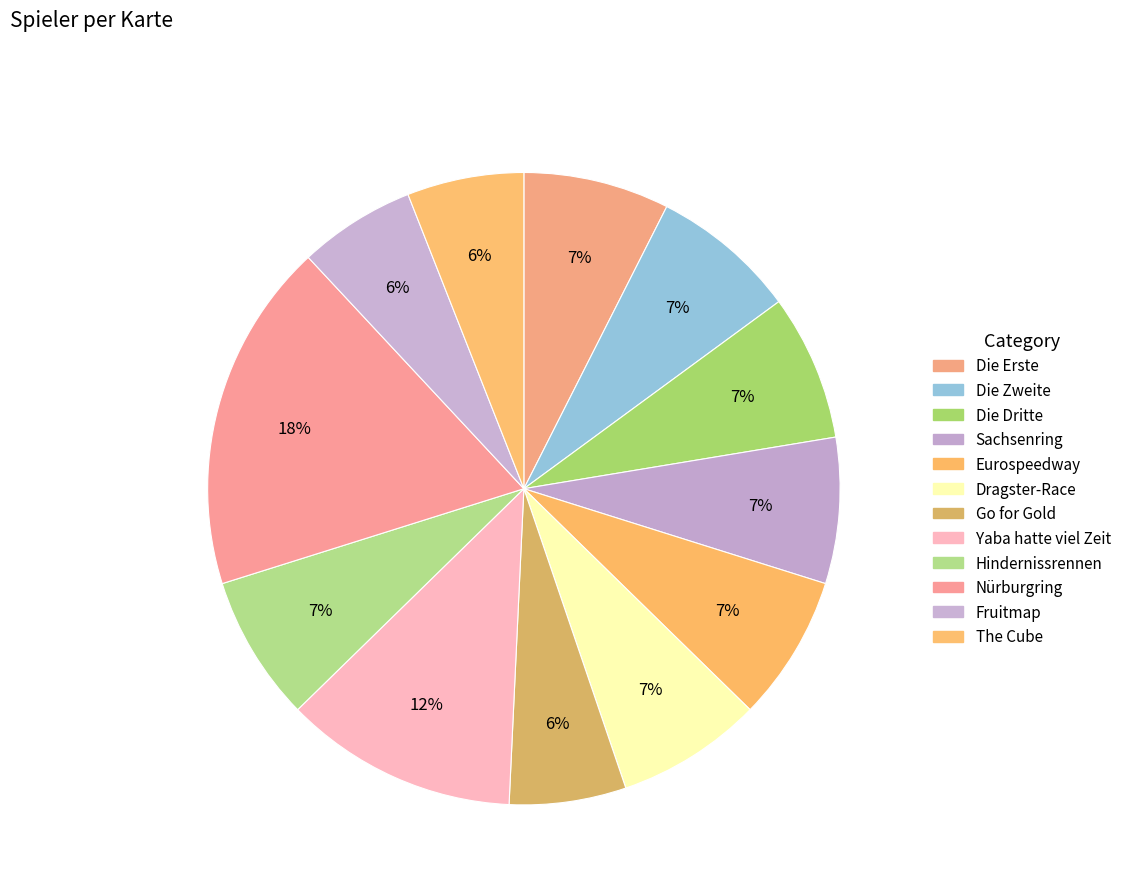

What percentage is the Die Erste slice, to the nearest percent?

7%